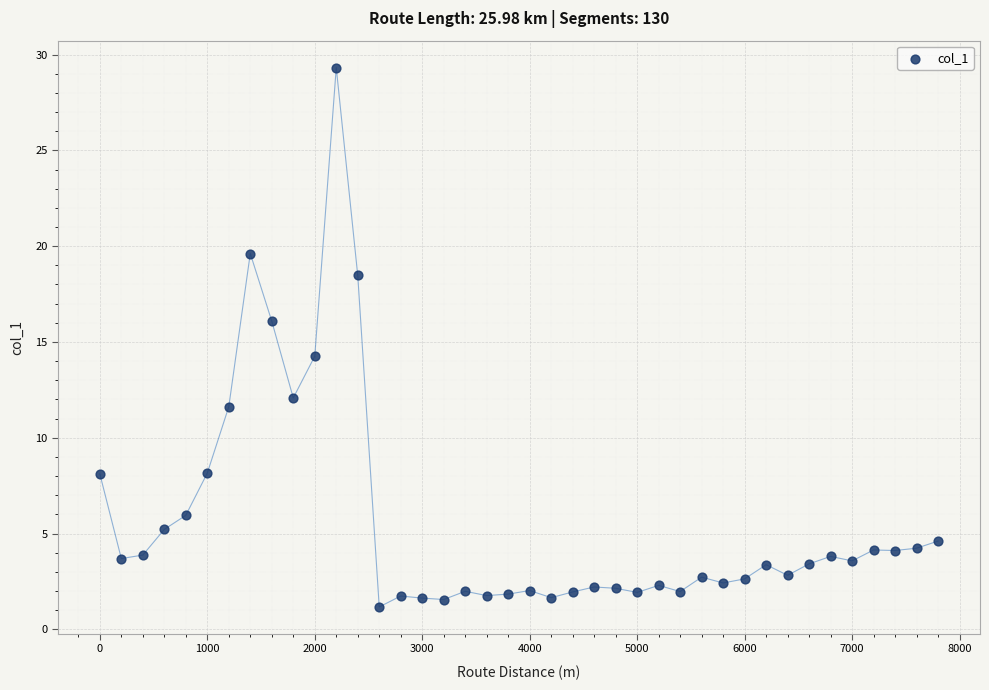

What is the range of Y values (max minus min)?

28.1